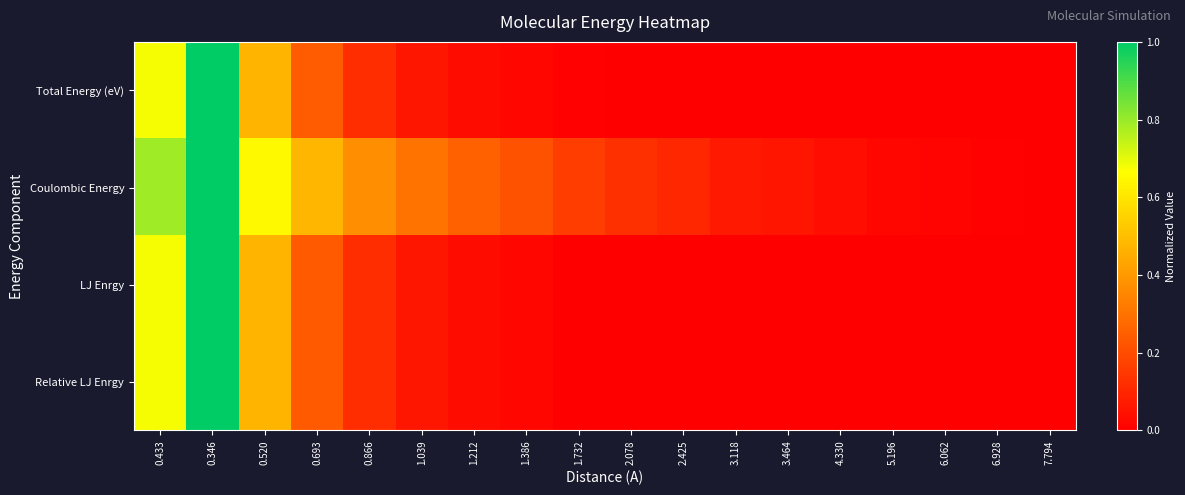

Which has a higher value, 2.078 or 3.464?

2.078